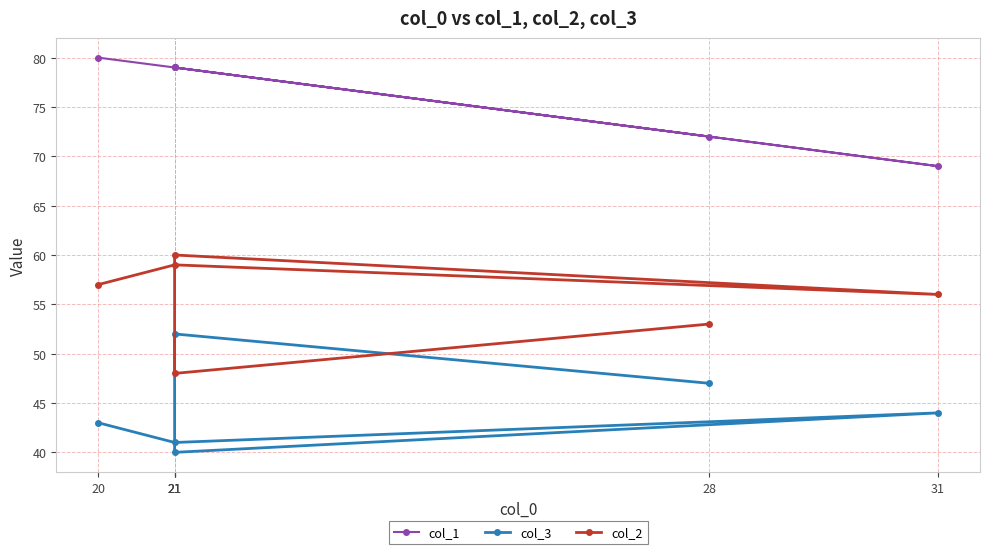

True or false: col_3 and col_1 cross at least once.

False